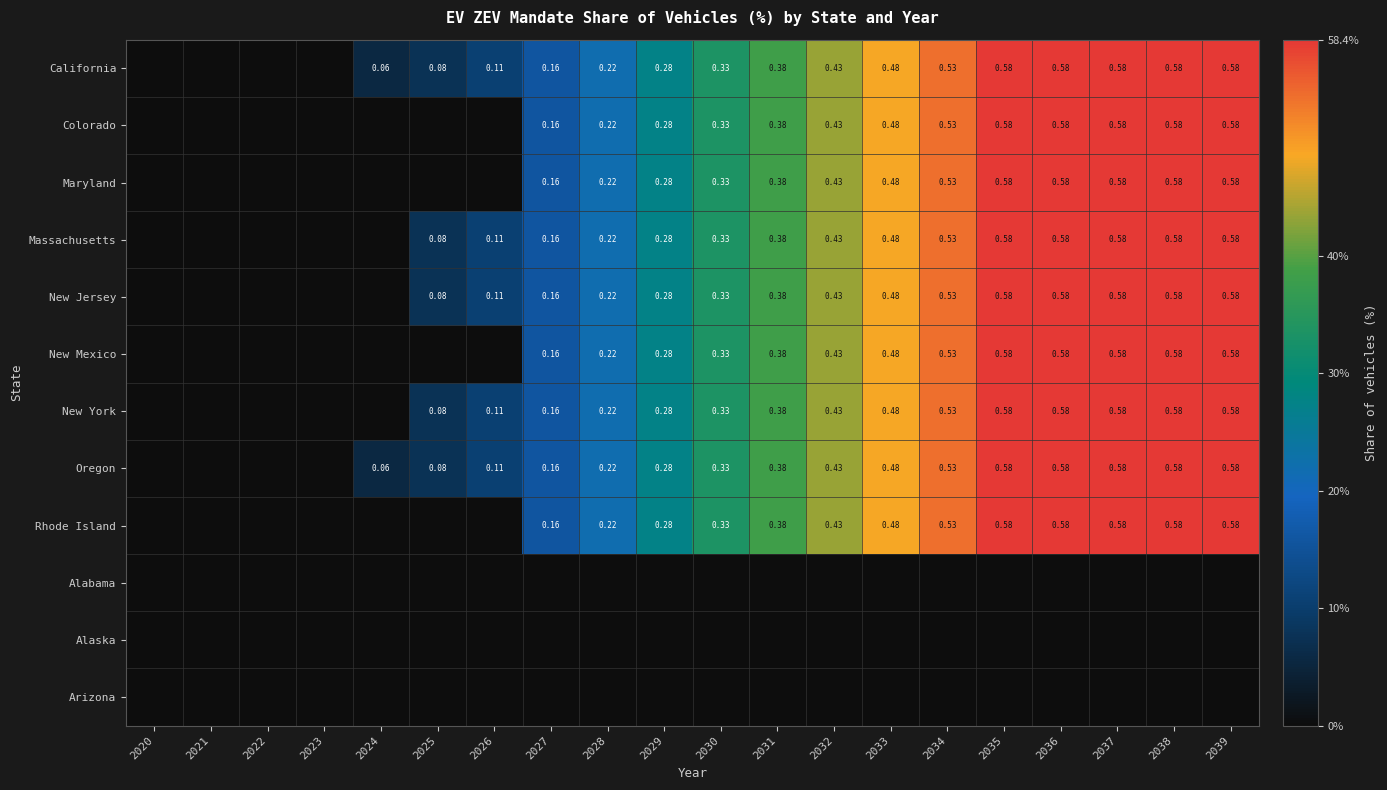

How many values in Rhode Island are above zero?

13